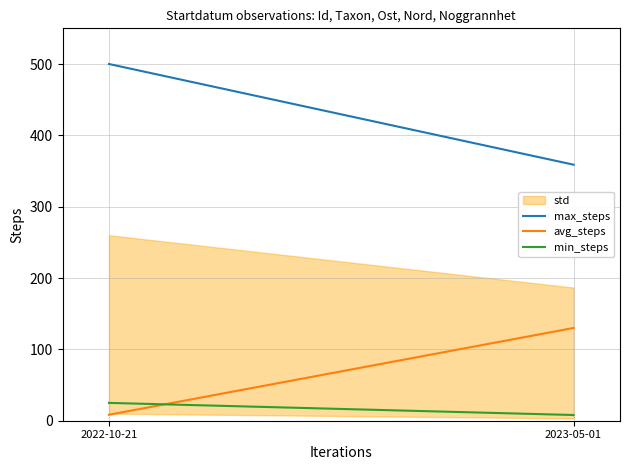

List the labels in order of min_steps value, smallest first.

2023-05-01, 2022-10-21